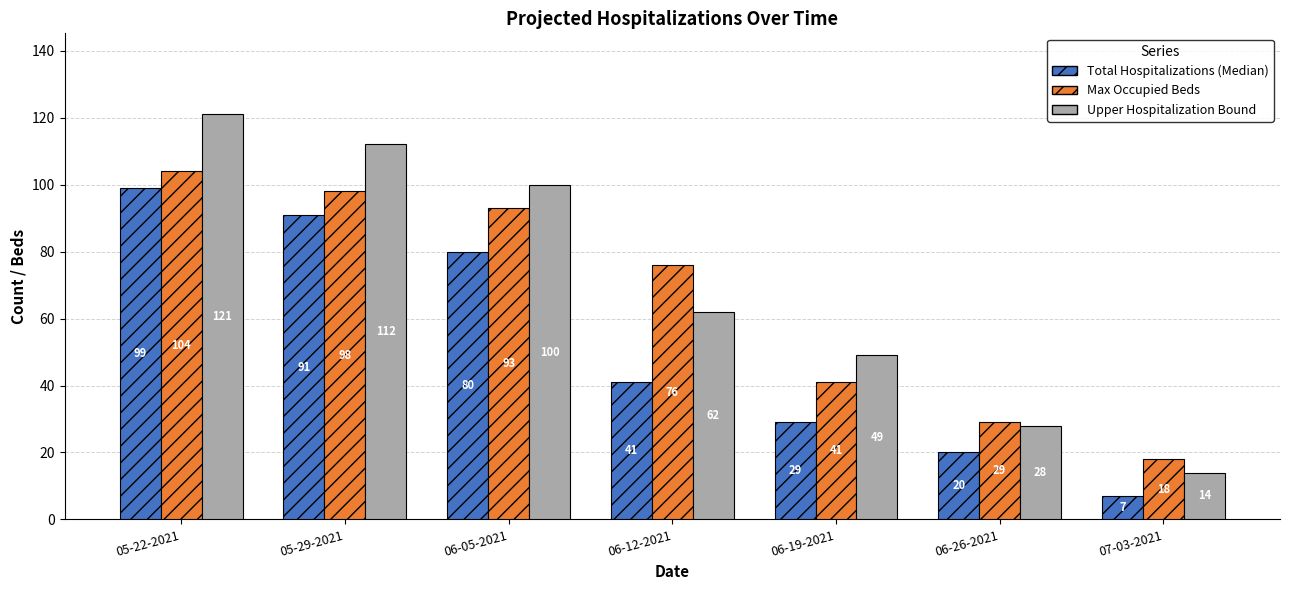

What is the approximate value of Total Hospitalizations (Median) at 06-05-2021?

80